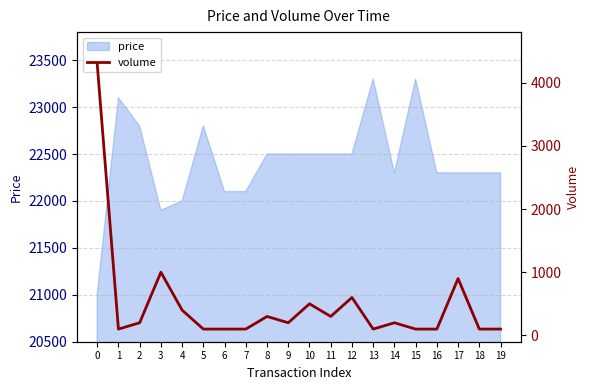

True or false: there are more than 1 points higher than both neighbors.

True